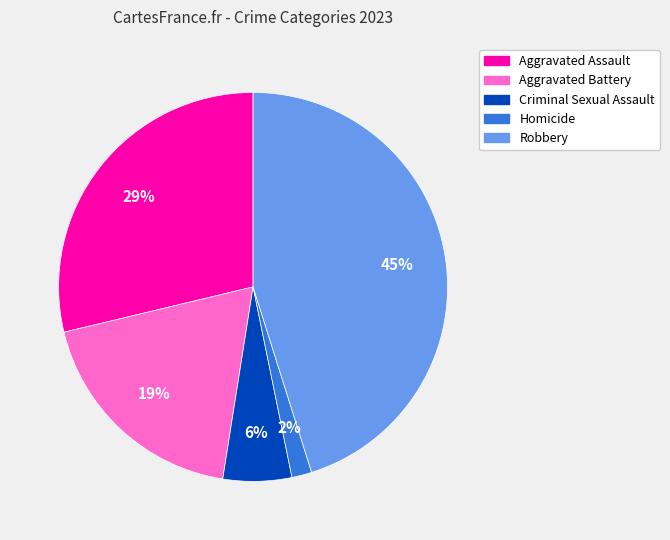

Is the sum of Aggravated Battery and Criminal Sexual Assault greater than half?

No